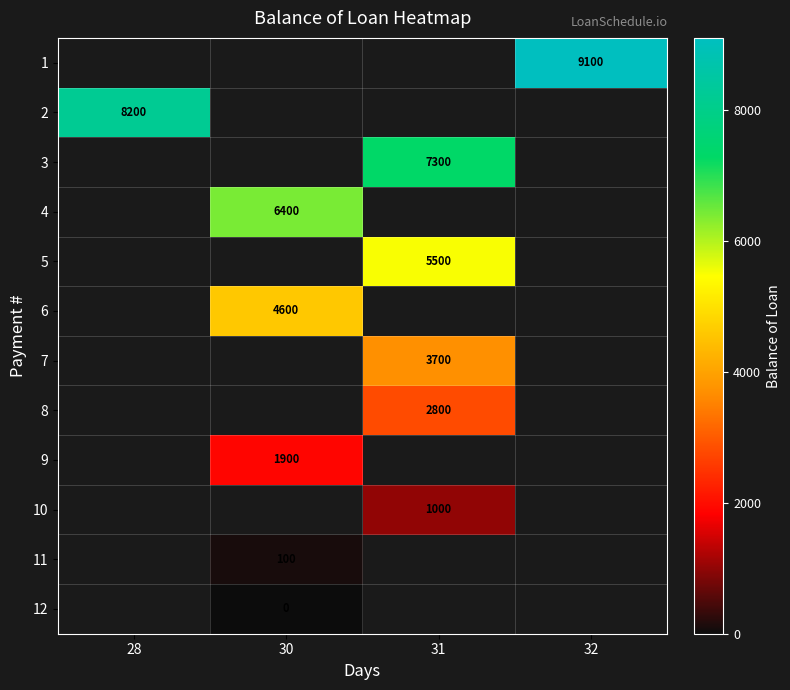

The value of 3 at 31 is 7300. True or false?

True